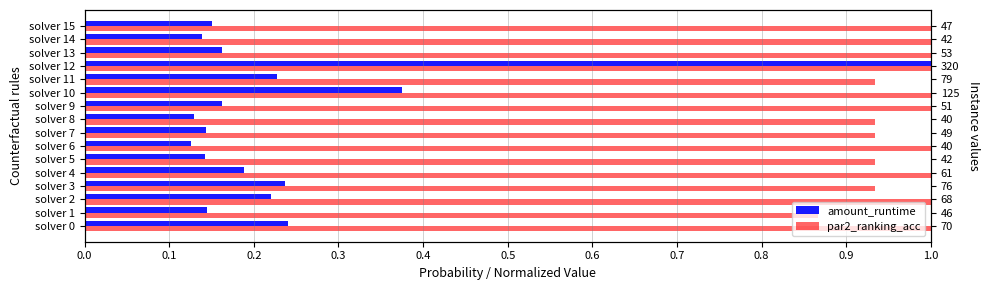

What is the value of the par2_ranking_acc bar at the 11th from the left?

1.0